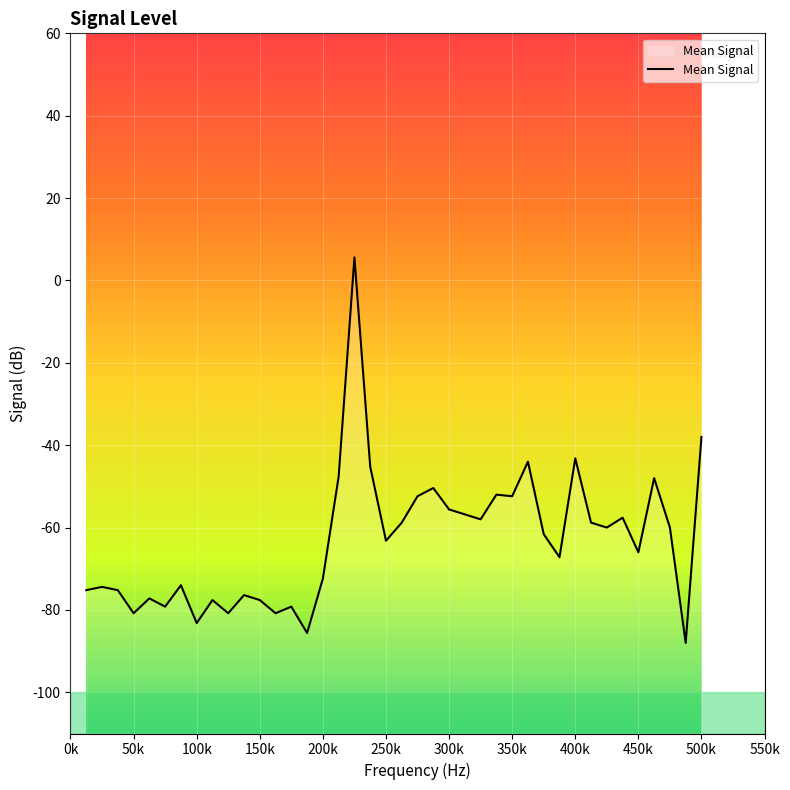

How many values are below zero?

39